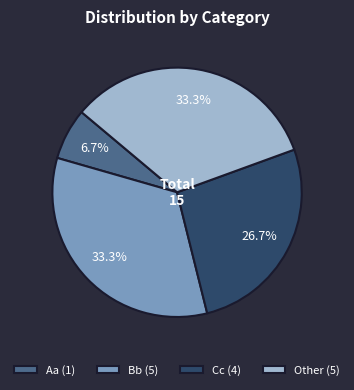

Approximately how many times larger is the value at Other (5) compared to Aa (1)?

5.0